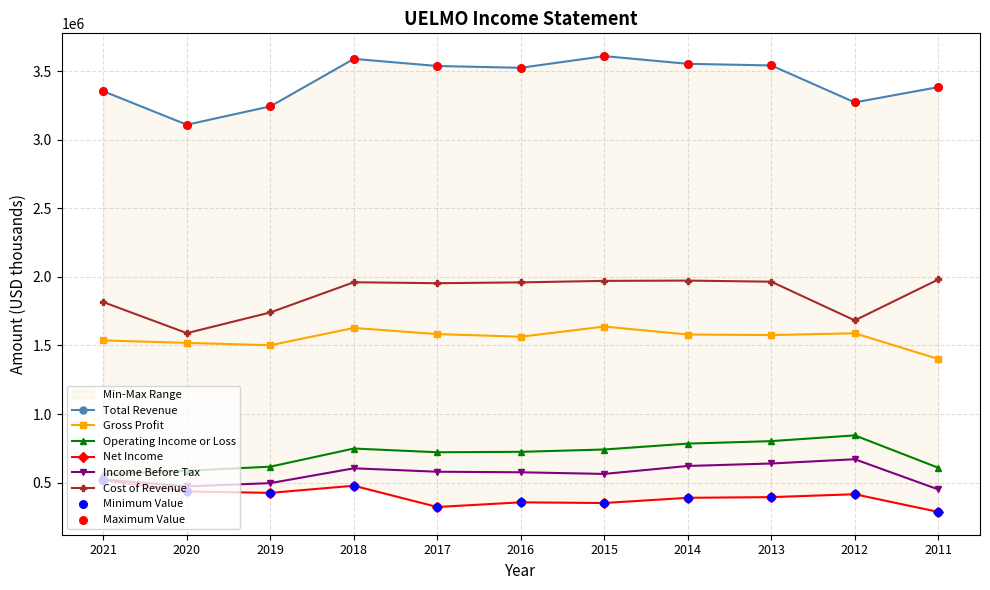

What is the total value across all series at 2018?

9010000